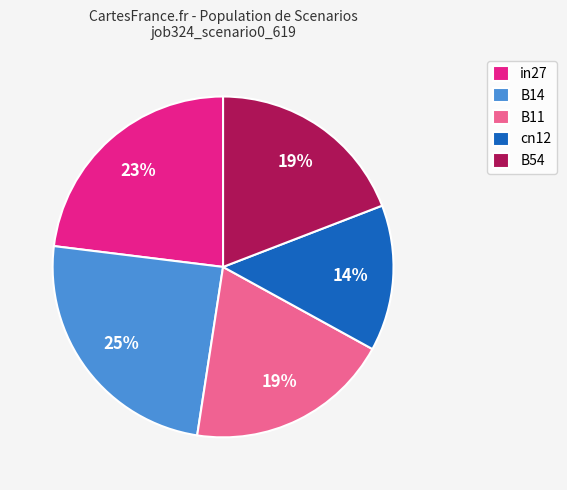

To the nearest percent, what is the combined percentage of B14 and in27?

48%